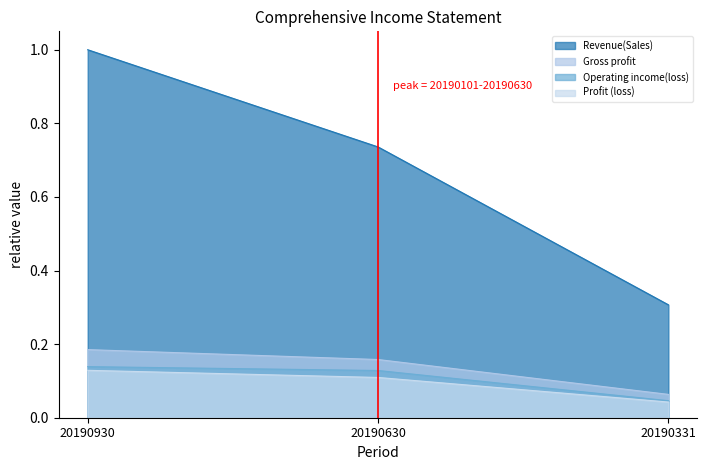

Where is Revenue(Sales) nearest to the value 0?

20190331